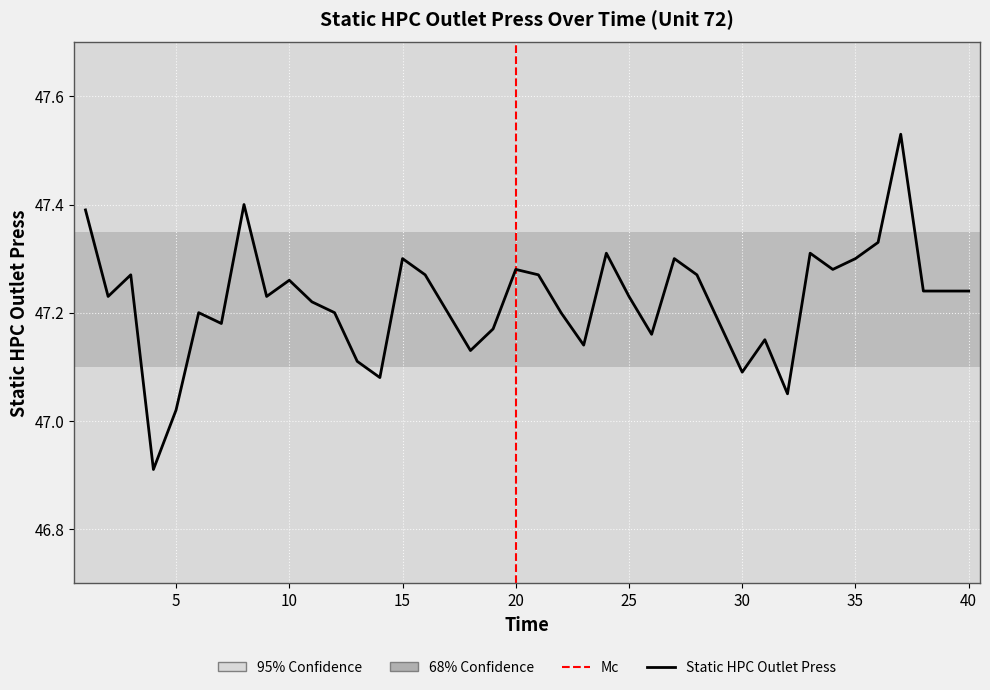

Reading left to right, what are all the values shown in this chart?

47.4	47.2	47.3	46.9	47.0	47.2	47.2	47.4	47.2	47.3	47.2	47.2	47.1	47.1	47.3	47.3	47.2	47.1	47.2	47.3	47.3	47.2	47.1	47.3	47.2	47.2	47.3	47.3	47.2	47.1	47.1	47.0	47.3	47.3	47.3	47.3	47.5	47.2	47.2	47.2